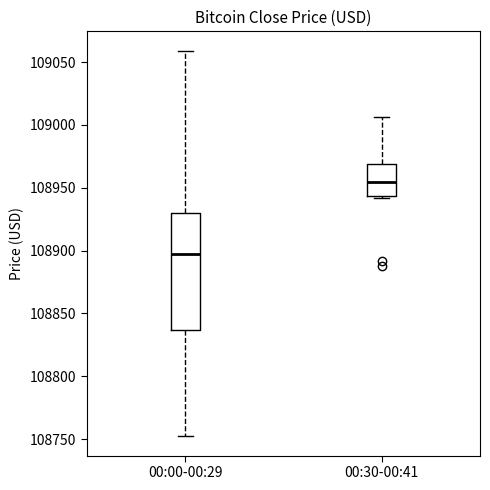

Where does the median line of the box for 00:30-00:41 sit on the y-axis? The values are not printed on the chart, so give them approximately, as read against the axis.

108955